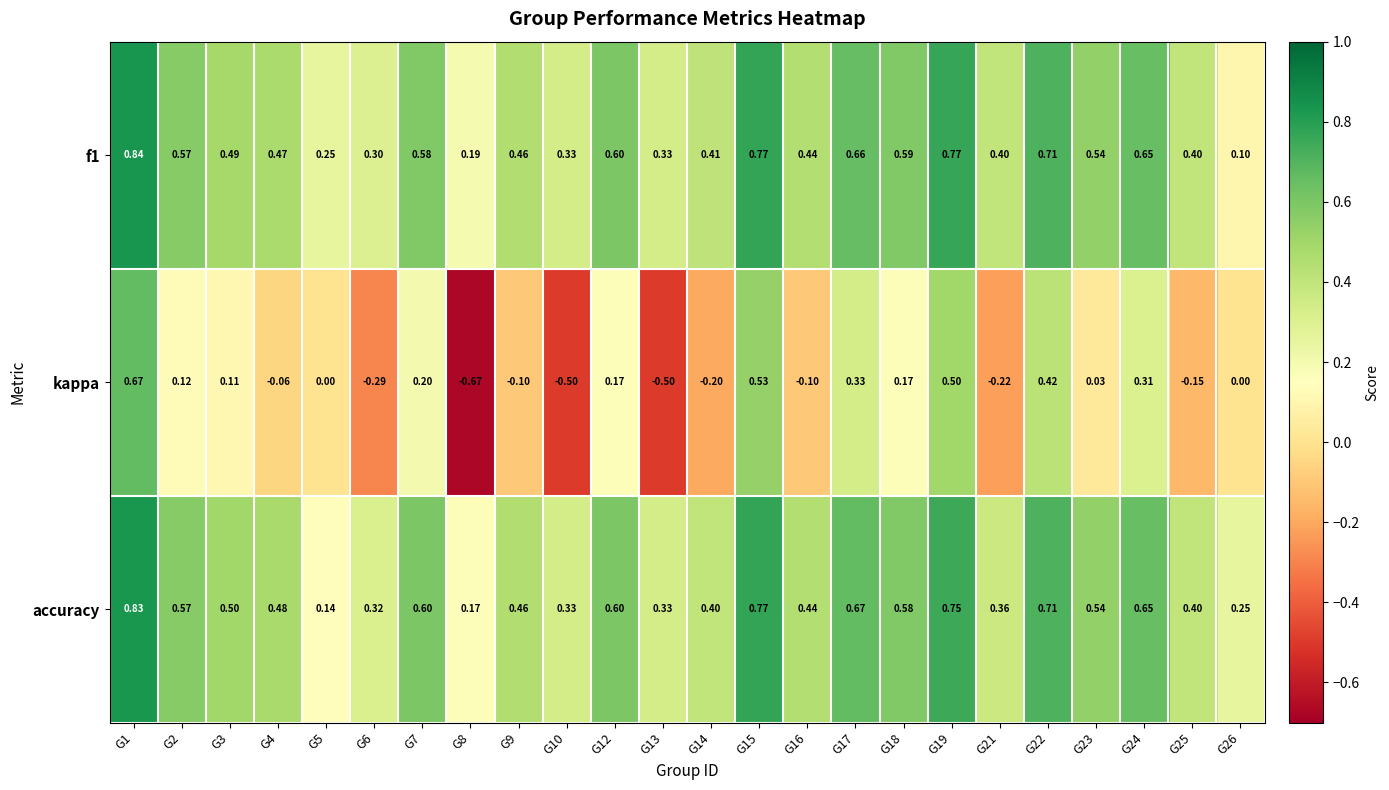

Is the value of kappa at G23 greater than the value of accuracy at G26?

No